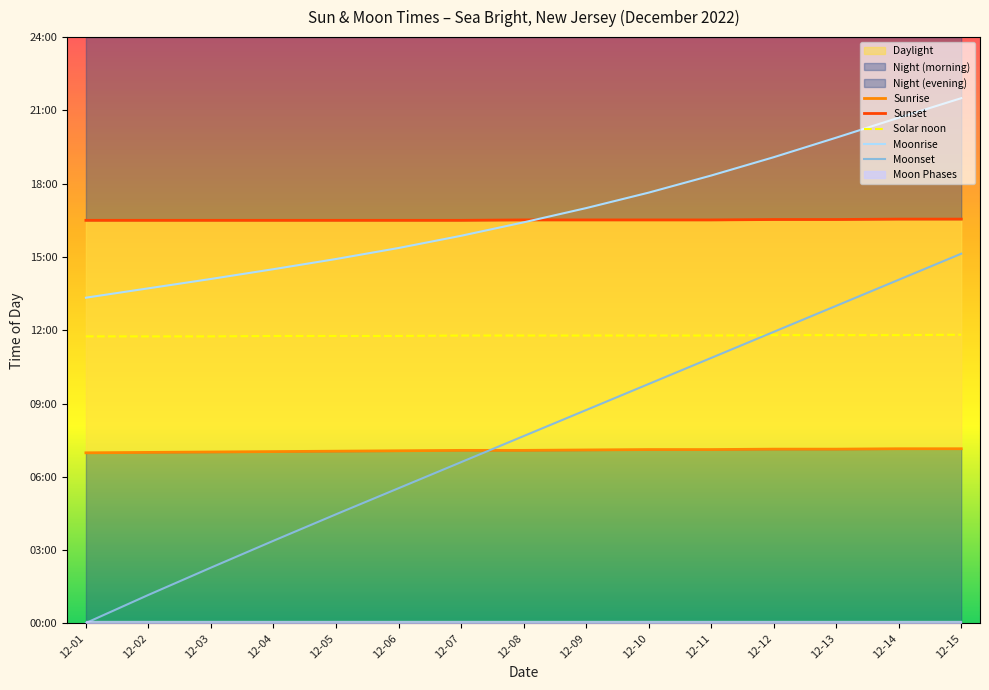

What is the difference between the highest and lowest values at 12-05?

722